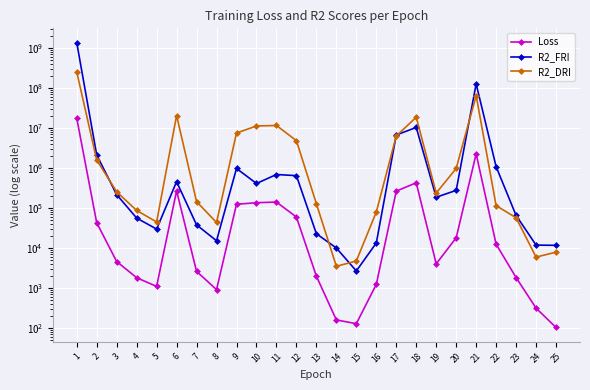

List the labels in order of R2_FRI value, largest first.

1, 21, 18, 17, 2, 22, 9, 11, 12, 6, 10, 20, 3, 19, 23, 4, 7, 5, 13, 8, 16, 24, 25, 14, 15